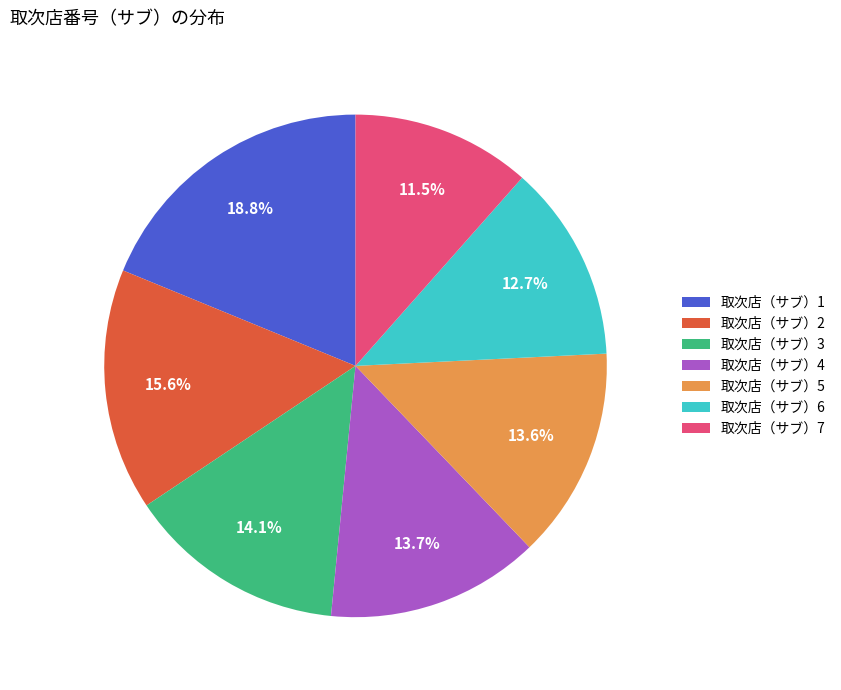

Is 取次店（サブ）2 the majority of the pie?

No